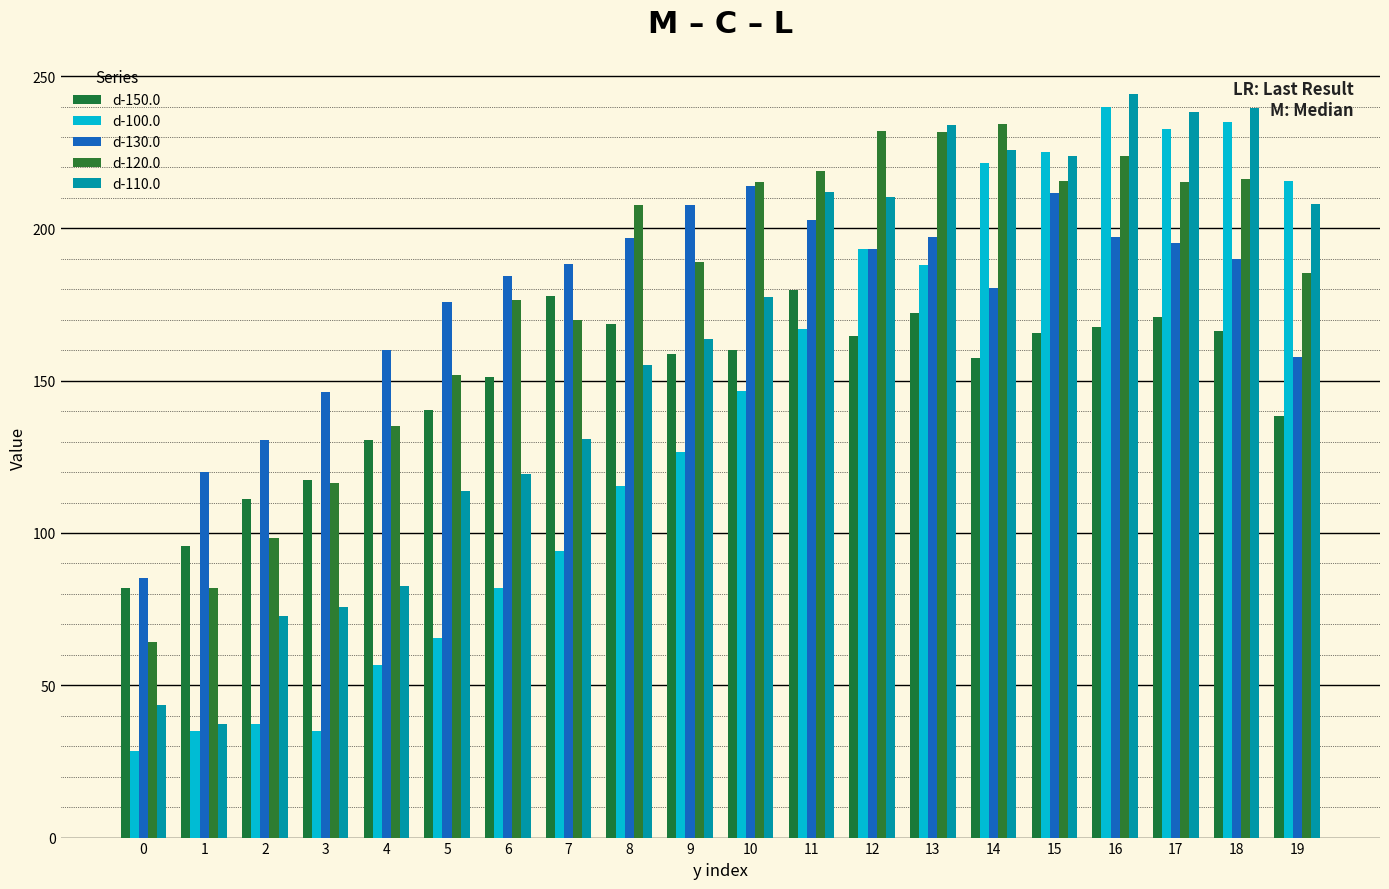

Which series has the largest total across all categories?

d-120.0